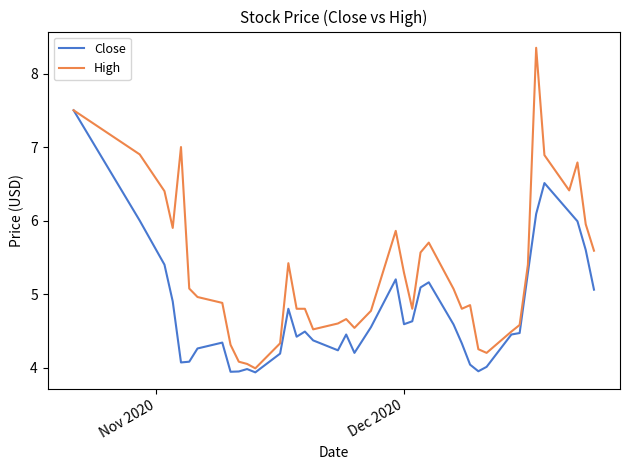

Which series has the largest total across all categories?

High